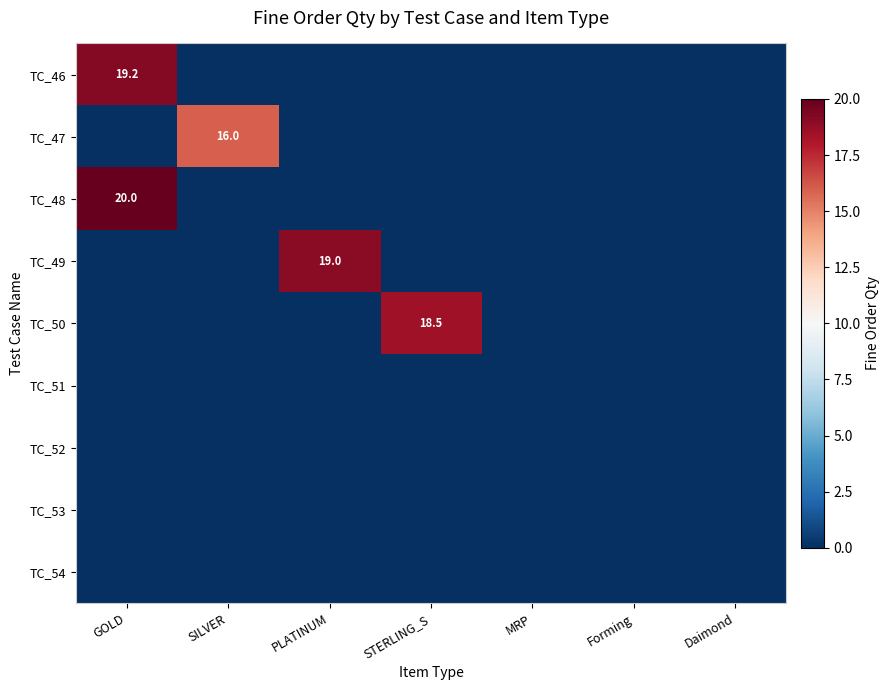

Between Forming and Daimond, which is larger?

Forming